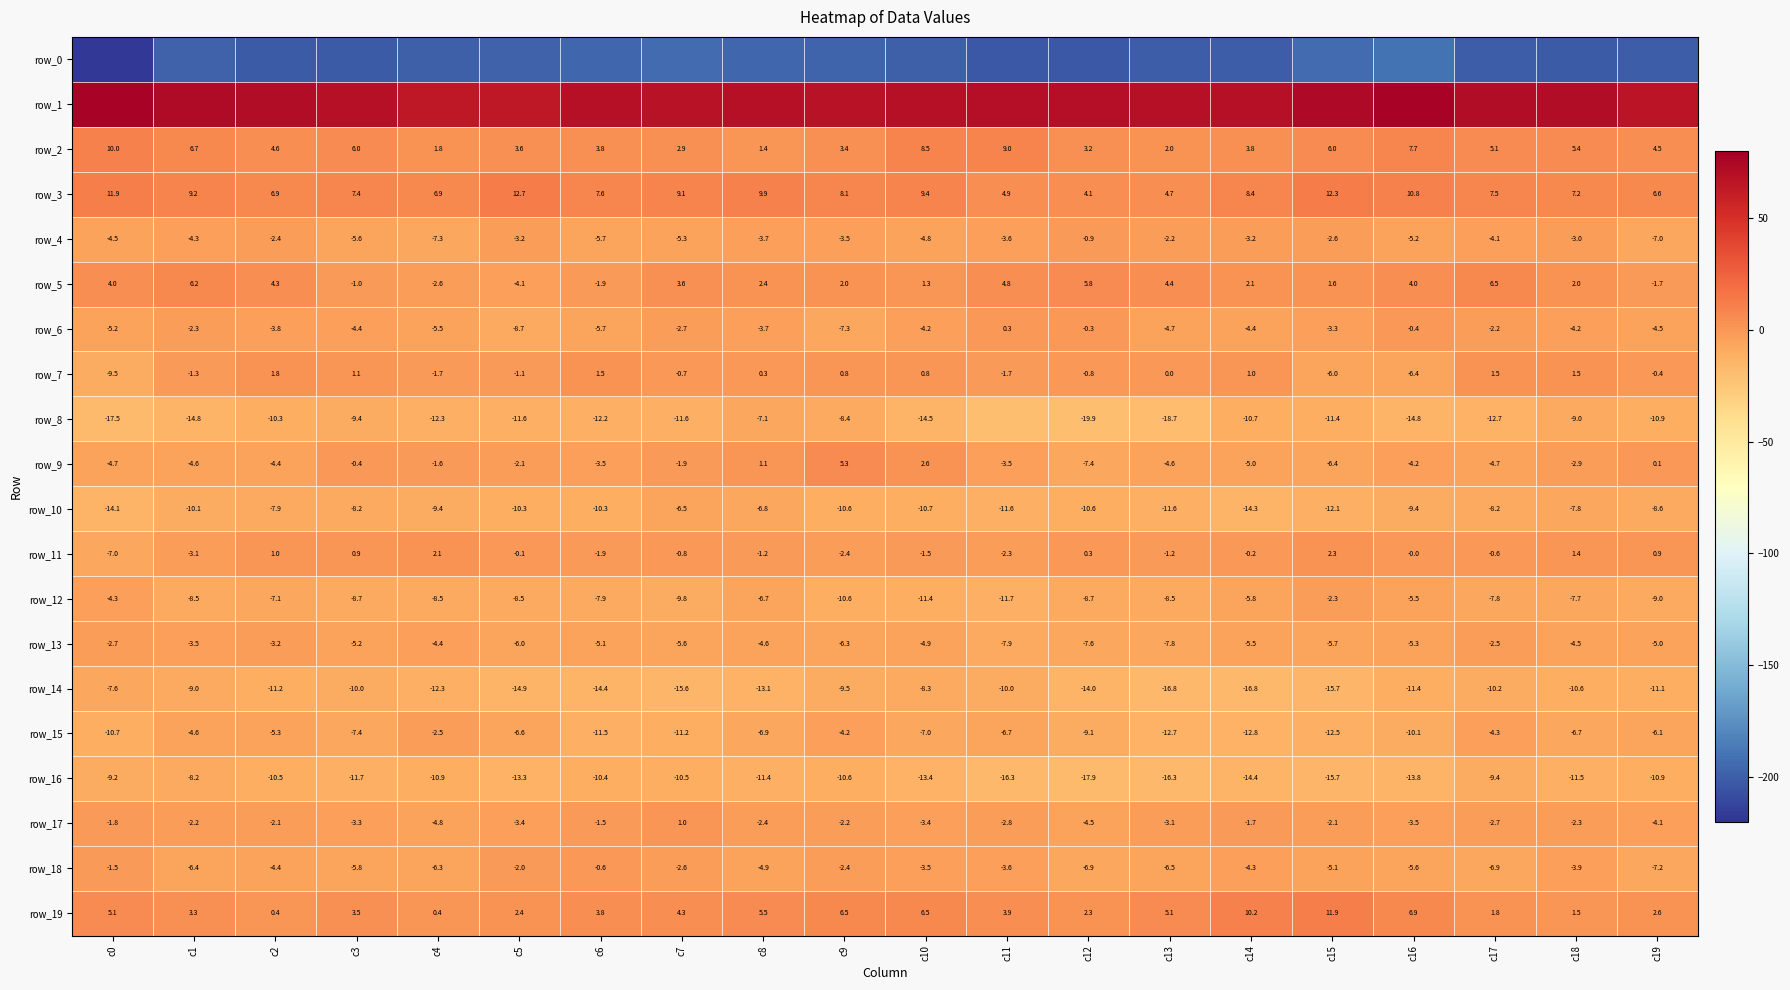

Reading left to right, transcribe all the data shown in this chart.

row_0: -218.5	-198.8	-201.5	-201.5	-199.5	-198.5	-195.5	-193.2	-196.4	-197.5	-199.7	-202.6	-203.1	-200.6	-201.0	-193.3	-190.1	-200.2	-201.6	-200.9
row_1: 76.5	72.1	70.9	68.7	64.3	64.6	69.3	68.0	68.8	68.1	68.5	70.6	70.1	69.0	68.6	74.1	76.5	71.0	70.7	67.0
row_2: 10.0	6.7	4.6	6.0	1.8	3.6	3.8	2.9	1.4	3.4	8.5	9.0	3.2	2.0	3.8	6.0	7.7	5.1	5.4	4.5
row_3: 11.9	9.2	6.9	7.4	6.9	12.7	7.6	9.1	9.9	8.1	9.4	4.9	4.1	4.7	8.4	12.3	10.8	7.5	7.2	6.6
row_4: -4.5	-4.3	-2.4	-5.6	-7.3	-3.2	-5.7	-5.3	-3.7	-3.5	-4.8	-3.6	-0.9	-2.2	-3.2	-2.6	-5.2	-4.1	-3.0	-7.0
row_5: 4.0	6.2	4.3	-1.0	-2.6	-4.1	-1.9	3.6	2.4	2.0	1.3	4.8	5.8	4.4	2.1	1.6	4.0	6.5	2.0	-1.7
row_6: -5.2	-2.3	-3.8	-4.4	-5.5	-8.7	-5.7	-2.7	-3.7	-7.3	-4.2	0.3	-0.3	-4.7	-4.4	-3.3	-0.4	-2.2	-4.2	-4.5
row_7: -9.5	-1.3	1.8	1.1	-1.7	-1.1	1.5	-0.7	0.3	0.8	0.8	-1.7	-0.8	0.0	1.0	-6.0	-6.4	1.5	1.5	-0.4
row_8: -17.5	-14.8	-10.3	-9.4	-12.3	-11.6	-12.2	-11.6	-7.1	-8.4	-14.5	-20.0	-19.9	-18.7	-10.7	-11.4	-14.8	-12.7	-9.0	-10.9
row_9: -4.7	-4.6	-4.4	-0.4	-1.6	-2.1	-3.5	-1.9	1.1	5.3	2.6	-3.5	-7.4	-4.6	-5.0	-6.4	-4.2	-4.7	-2.9	0.1
row_10: -14.1	-10.1	-7.9	-8.2	-9.4	-10.3	-10.3	-6.5	-6.8	-10.6	-10.7	-11.6	-10.6	-11.6	-14.3	-12.1	-9.4	-8.2	-7.8	-8.6
row_11: -7.0	-3.1	1.0	0.9	2.1	-0.1	-1.9	-0.8	-1.2	-2.4	-1.5	-2.3	0.3	-1.2	-0.2	2.3	-0.0	-0.6	1.4	0.9
row_12: -4.3	-8.5	-7.1	-8.7	-8.5	-8.5	-7.9	-9.8	-6.7	-10.6	-11.4	-11.7	-8.7	-8.5	-5.8	-2.3	-5.5	-7.8	-7.7	-9.0
row_13: -2.7	-3.5	-3.2	-5.2	-4.4	-6.0	-5.1	-5.6	-4.6	-6.3	-4.9	-7.9	-7.6	-7.8	-5.5	-5.7	-5.3	-2.5	-4.5	-5.0
row_14: -7.6	-9.0	-11.2	-10.0	-12.3	-14.9	-14.4	-15.6	-13.1	-9.5	-8.3	-10.0	-14.0	-16.8	-16.8	-15.7	-11.4	-10.2	-10.6	-11.1
row_15: -10.7	-4.6	-5.3	-7.4	-2.5	-6.6	-11.5	-11.2	-6.9	-4.2	-7.0	-6.7	-9.1	-12.7	-12.8	-12.5	-10.1	-4.3	-6.7	-6.1
row_16: -9.2	-8.2	-10.5	-11.7	-10.9	-13.3	-10.4	-10.5	-11.4	-10.6	-13.4	-16.3	-17.9	-16.3	-14.4	-15.7	-13.8	-9.4	-11.5	-10.9
row_17: -1.8	-2.2	-2.1	-3.3	-4.8	-3.4	-1.5	1.0	-2.4	-2.2	-3.4	-2.8	-4.5	-3.1	-1.7	-2.1	-3.5	-2.7	-2.3	-4.1
row_18: -1.5	-6.4	-4.4	-5.8	-6.3	-2.0	-0.6	-2.6	-4.9	-2.4	-3.5	-3.6	-6.9	-6.5	-4.3	-5.1	-5.6	-6.9	-3.9	-7.2
row_19: 5.1	3.3	0.4	3.5	0.4	2.4	3.8	4.3	5.5	6.5	6.5	3.9	2.3	5.1	10.2	11.9	6.9	1.8	1.5	2.6